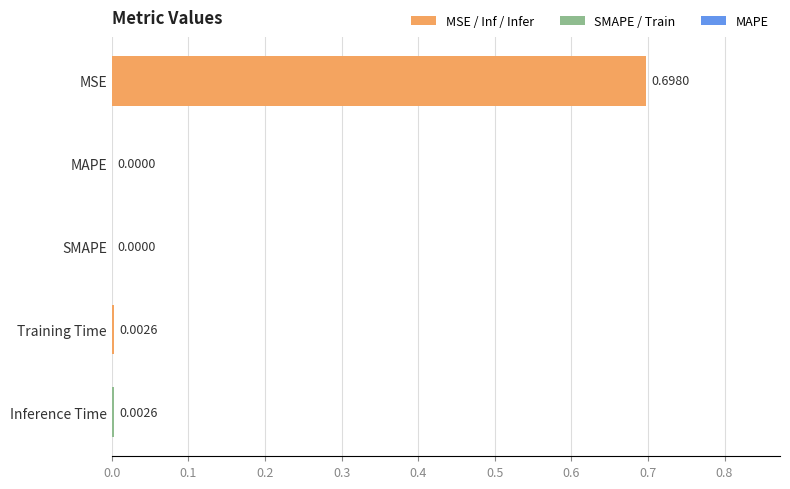

What is the sum of the values at MSE and Inference Time?

0.7